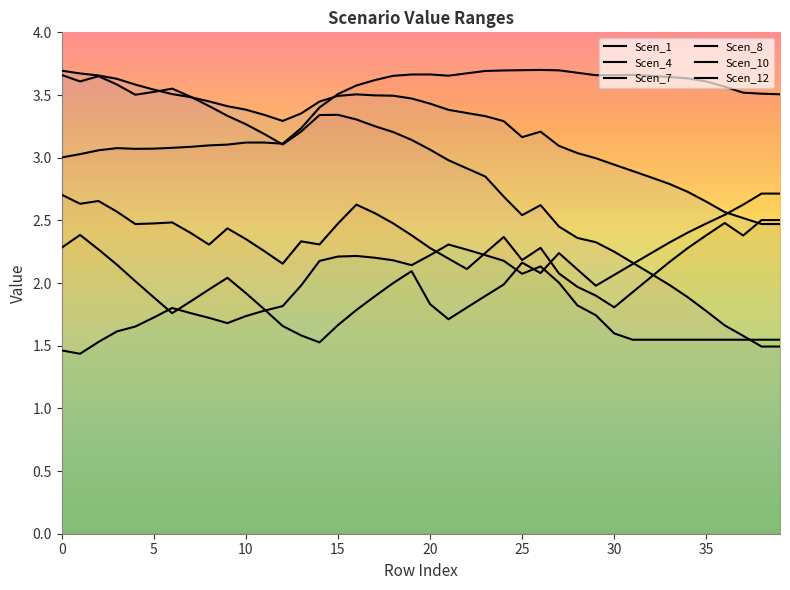

What is the value of the Scen_1 point at the 30th from the left?

3.7